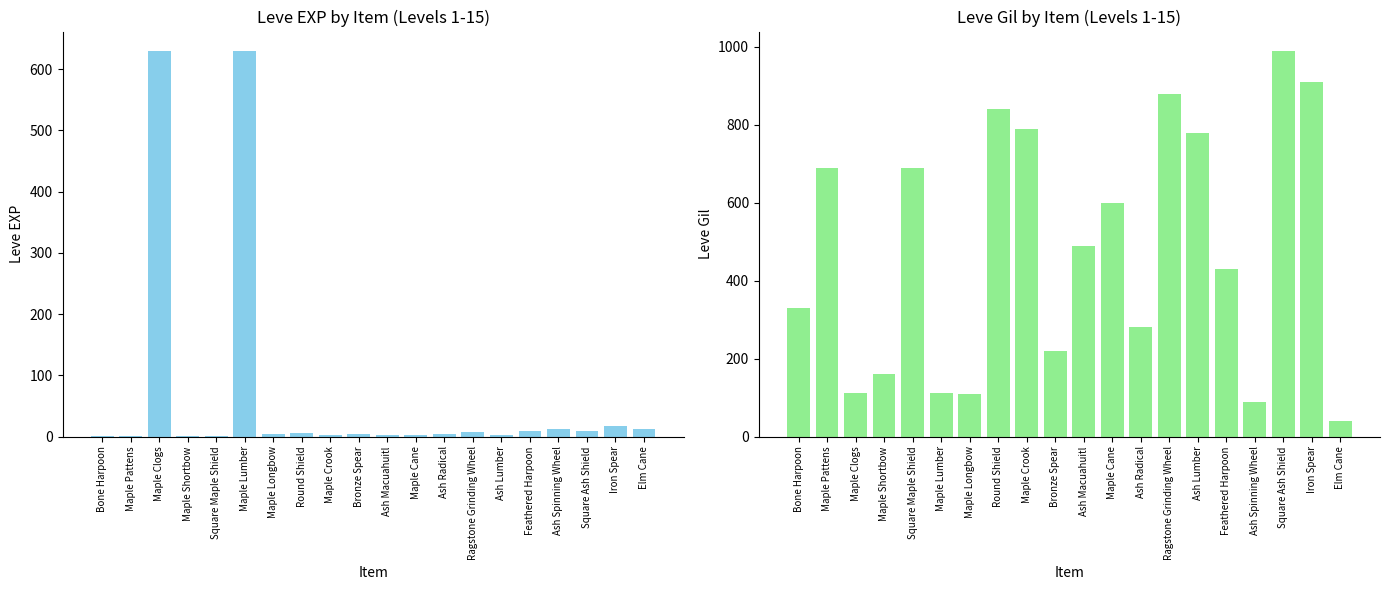

What is the total value across all series at Maple Cane?

603